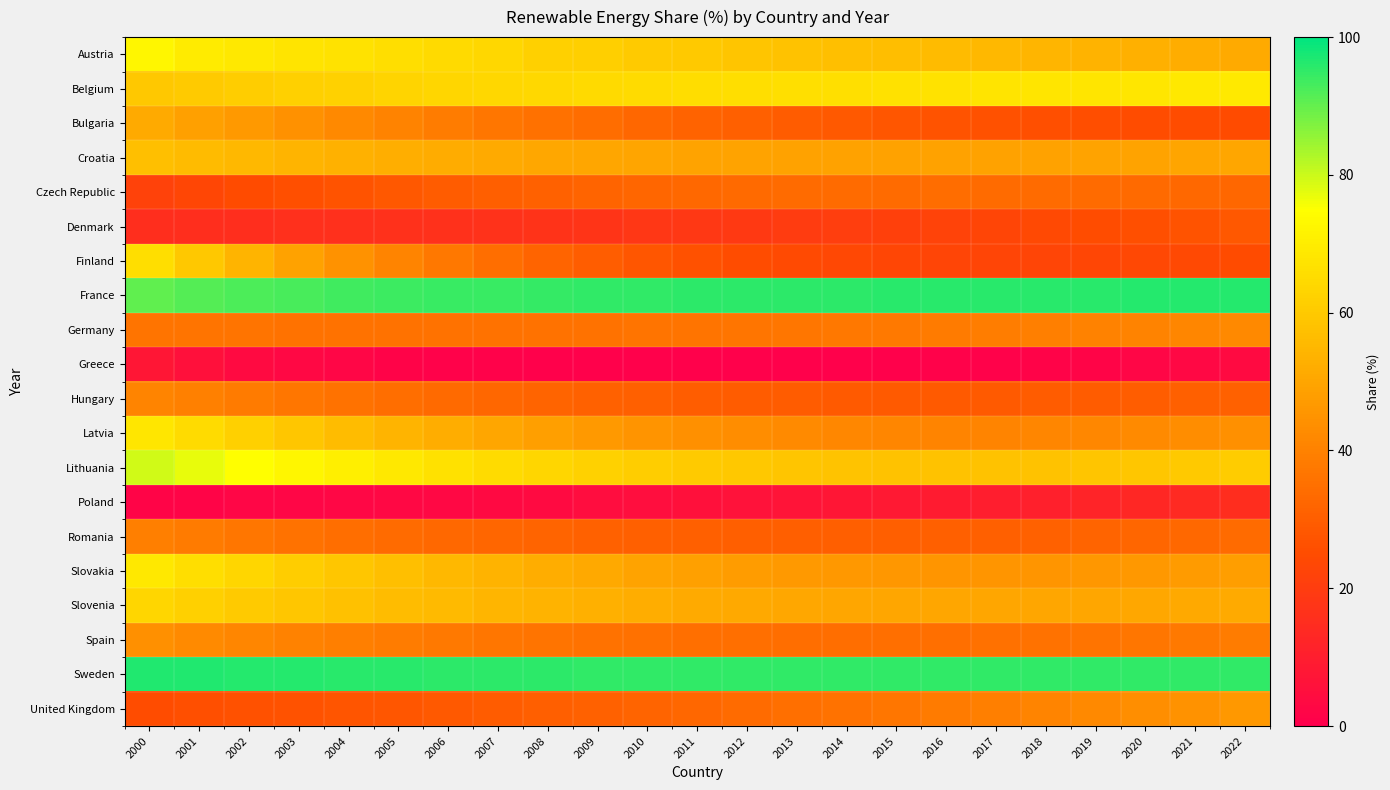

Count the number of data series in this chart.

20